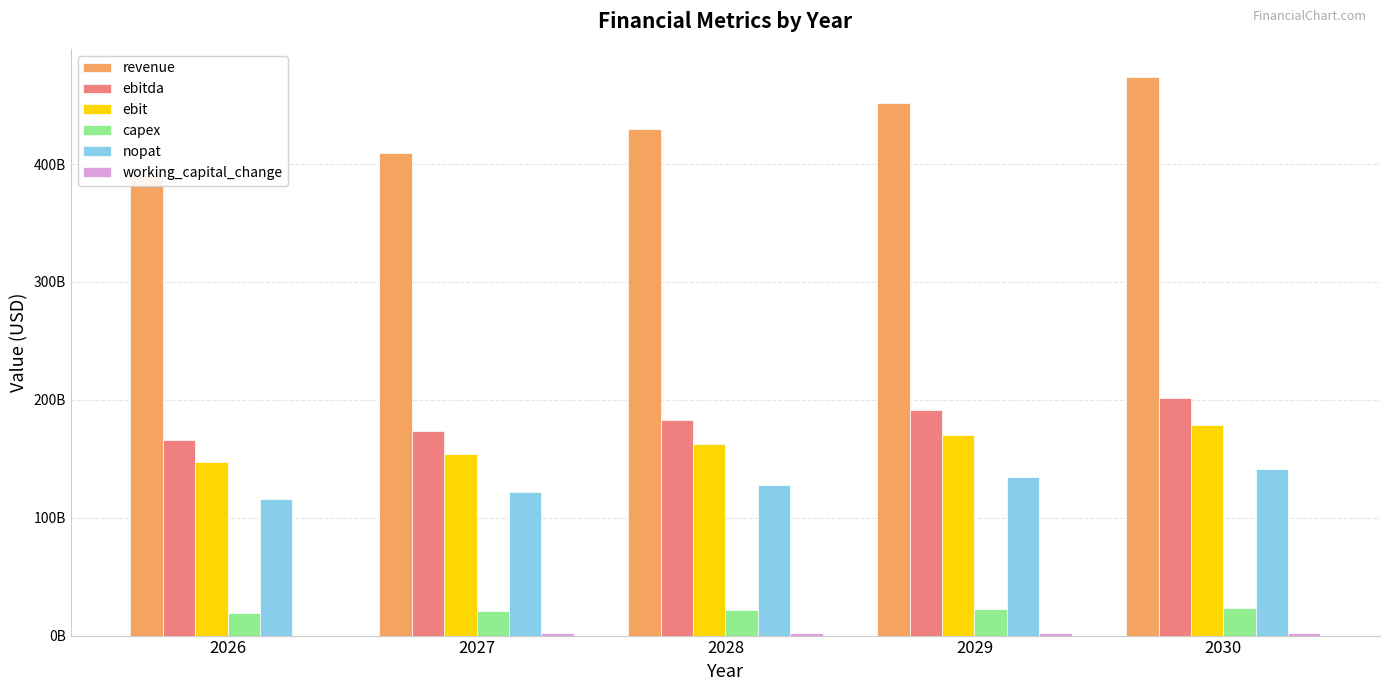

Is it true that nopat equals 54830703934.9 at 2029?

False